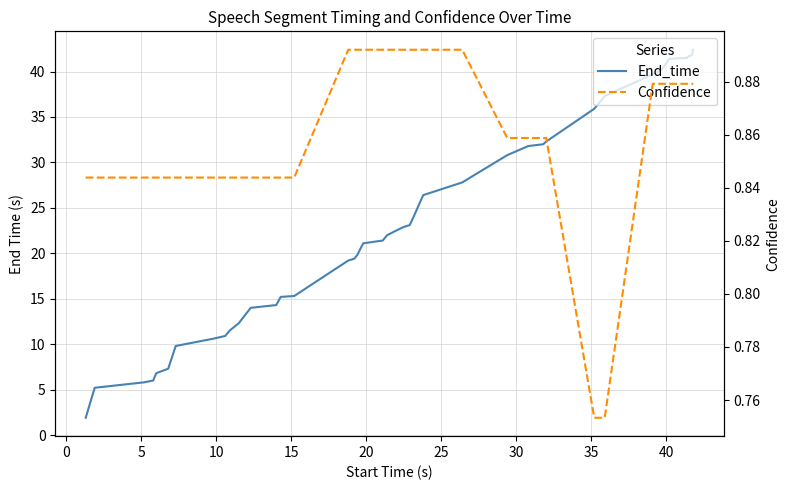

True or false: Confidence and End_time cross at least once.

False